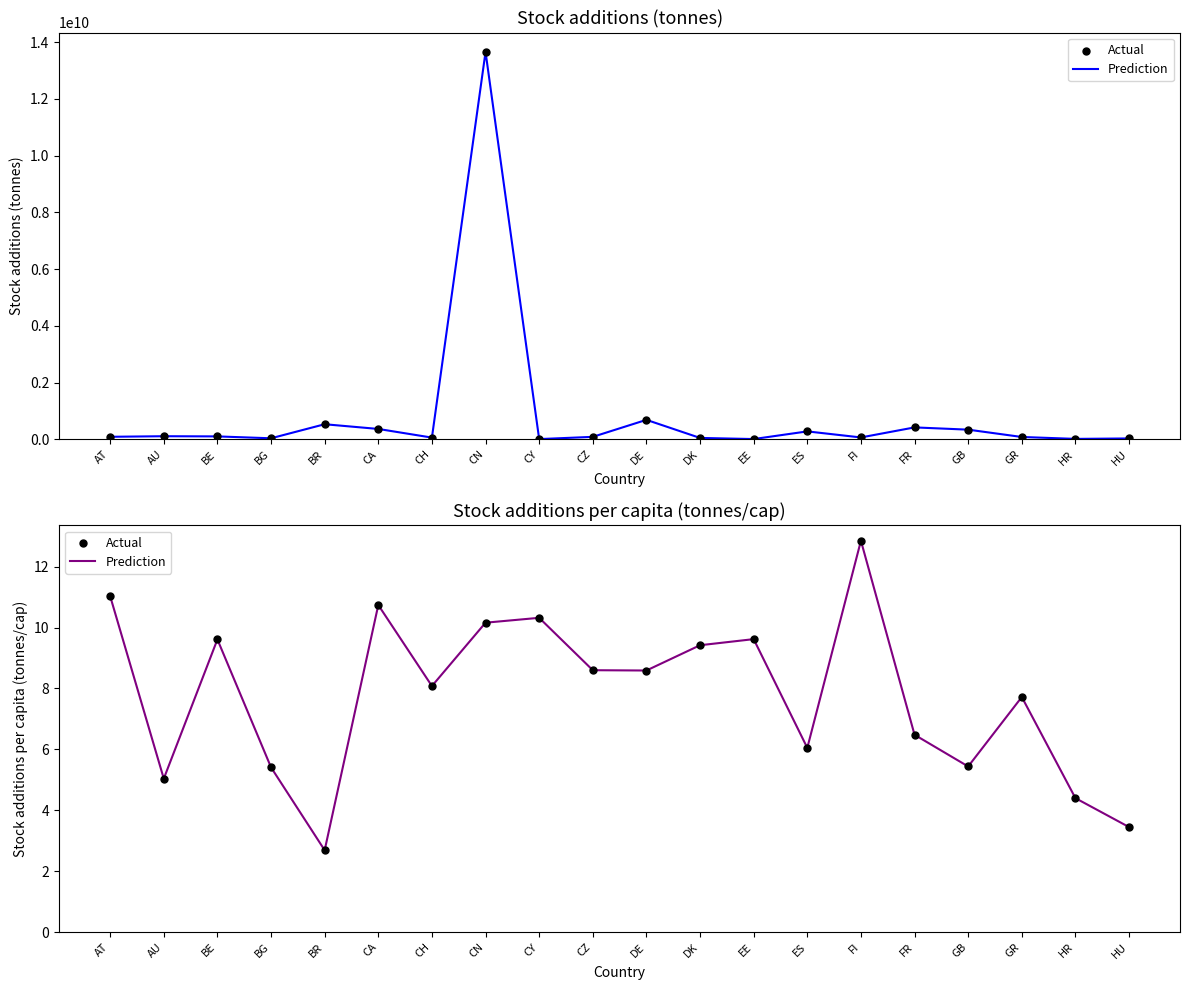

Which series contains the lowest Y value?

Prediction